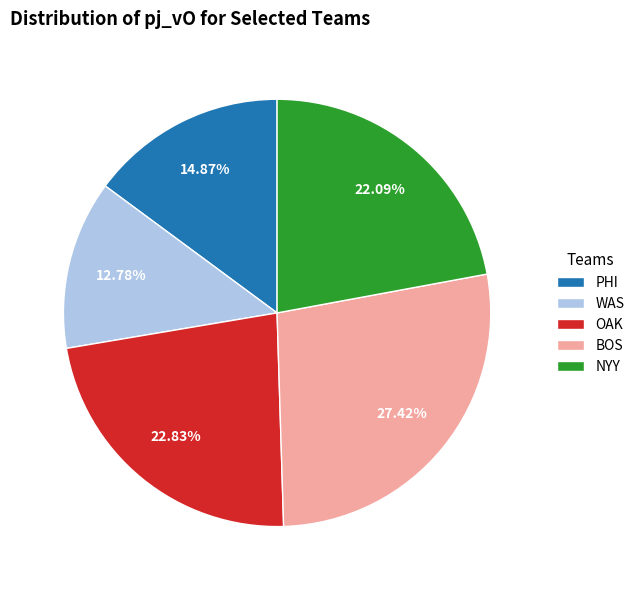

Count the number of slices in the pie.

5